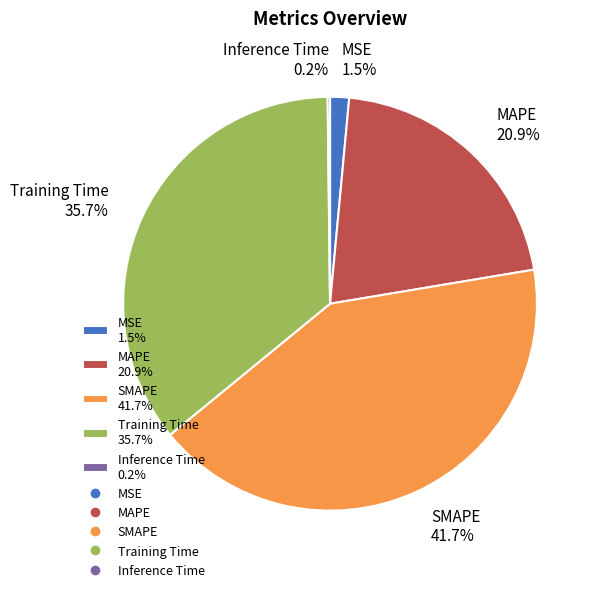

Does any single category account for the majority?

No